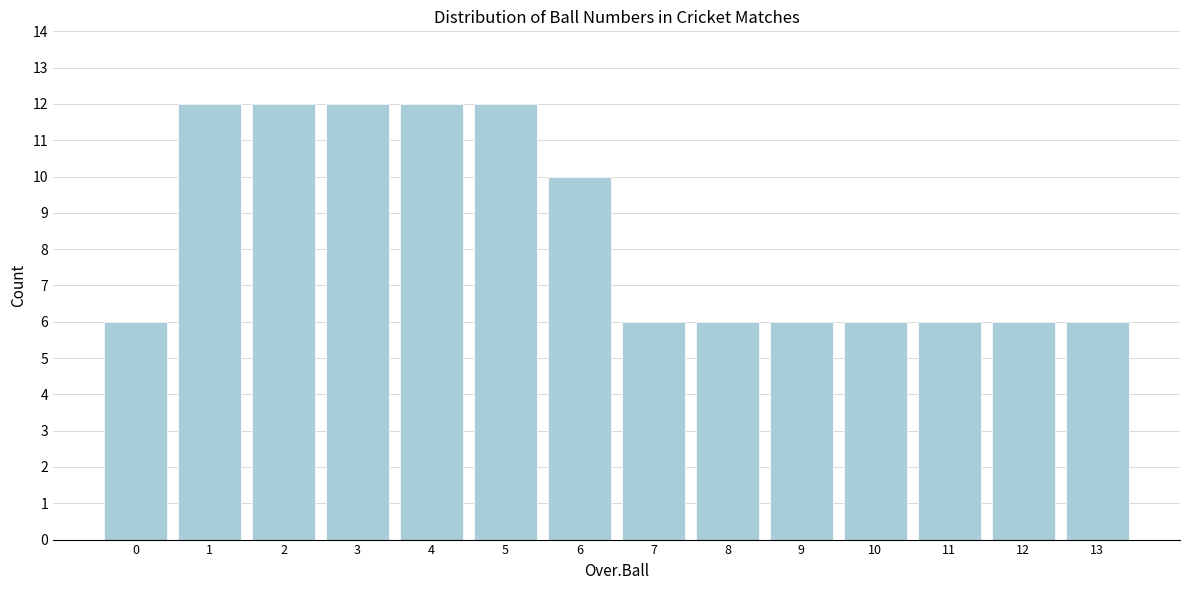

Reading left to right, transcribe all the data shown in this chart.

6	12	12	12	12	12	10	6	6	6	6	6	6	6